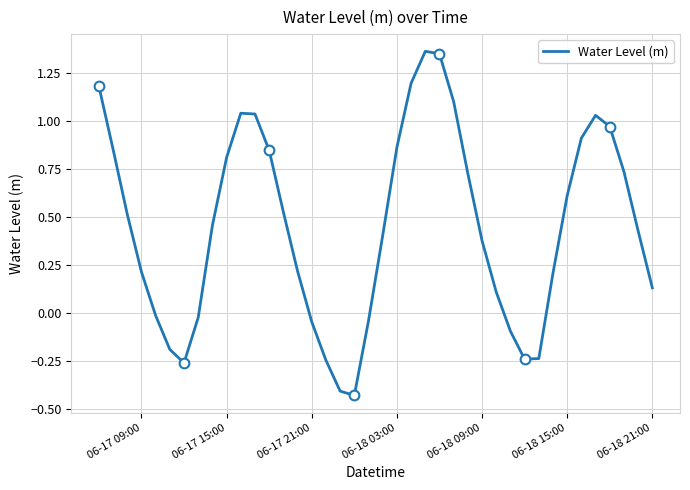

What is the average value?

0.5